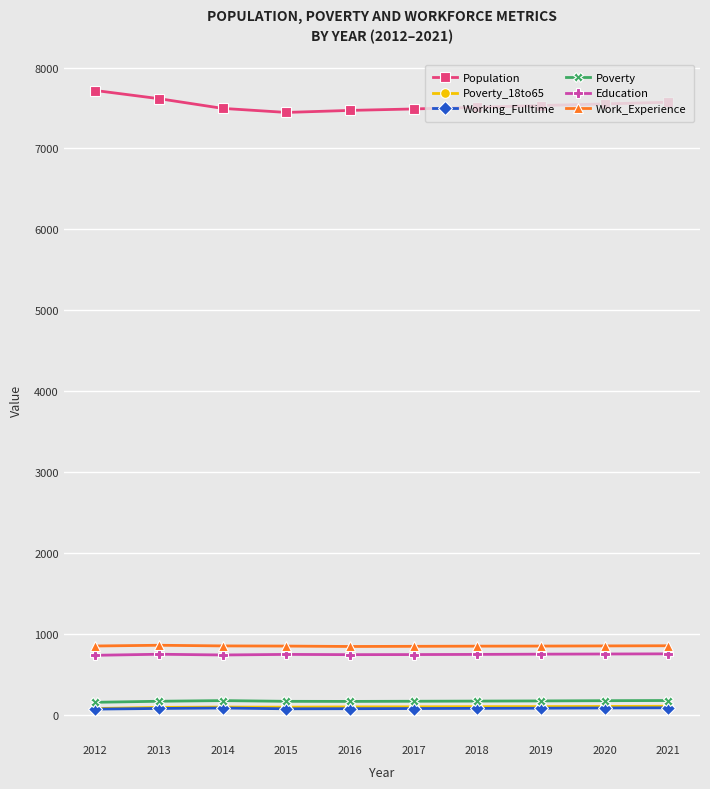

Between 2013 and 2015, which series saw the biggest shift?

Population